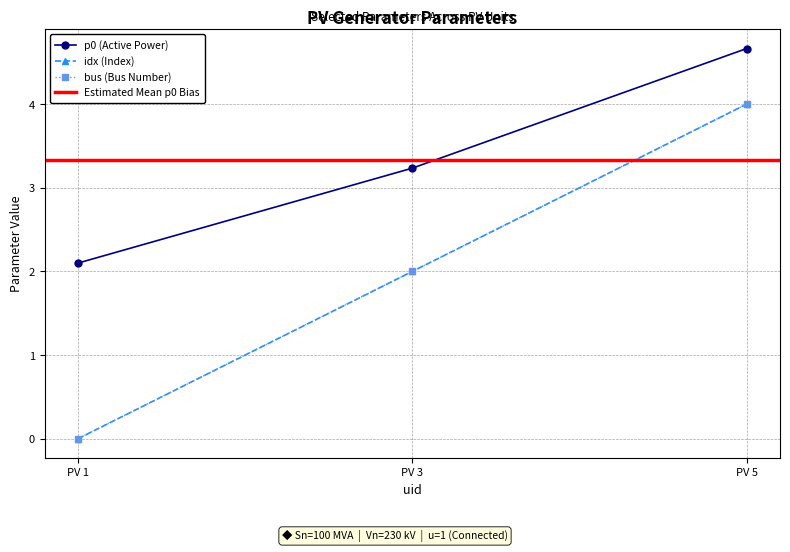

List the series in order of their peak value, highest first.

p0, idx, bus